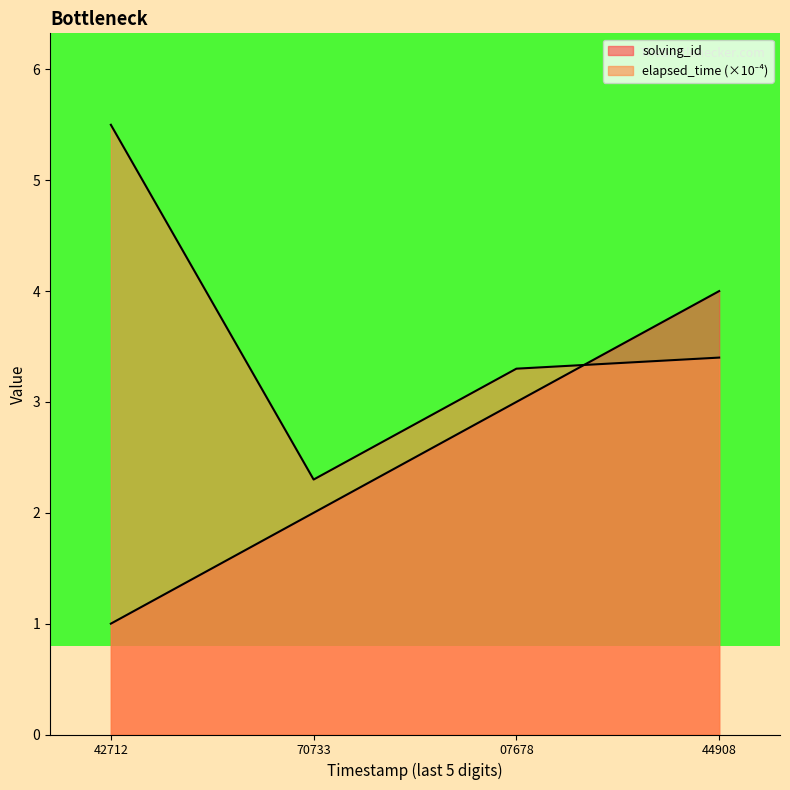

True or false: elapsed_time has more than 1 points higher than both neighbors.

False